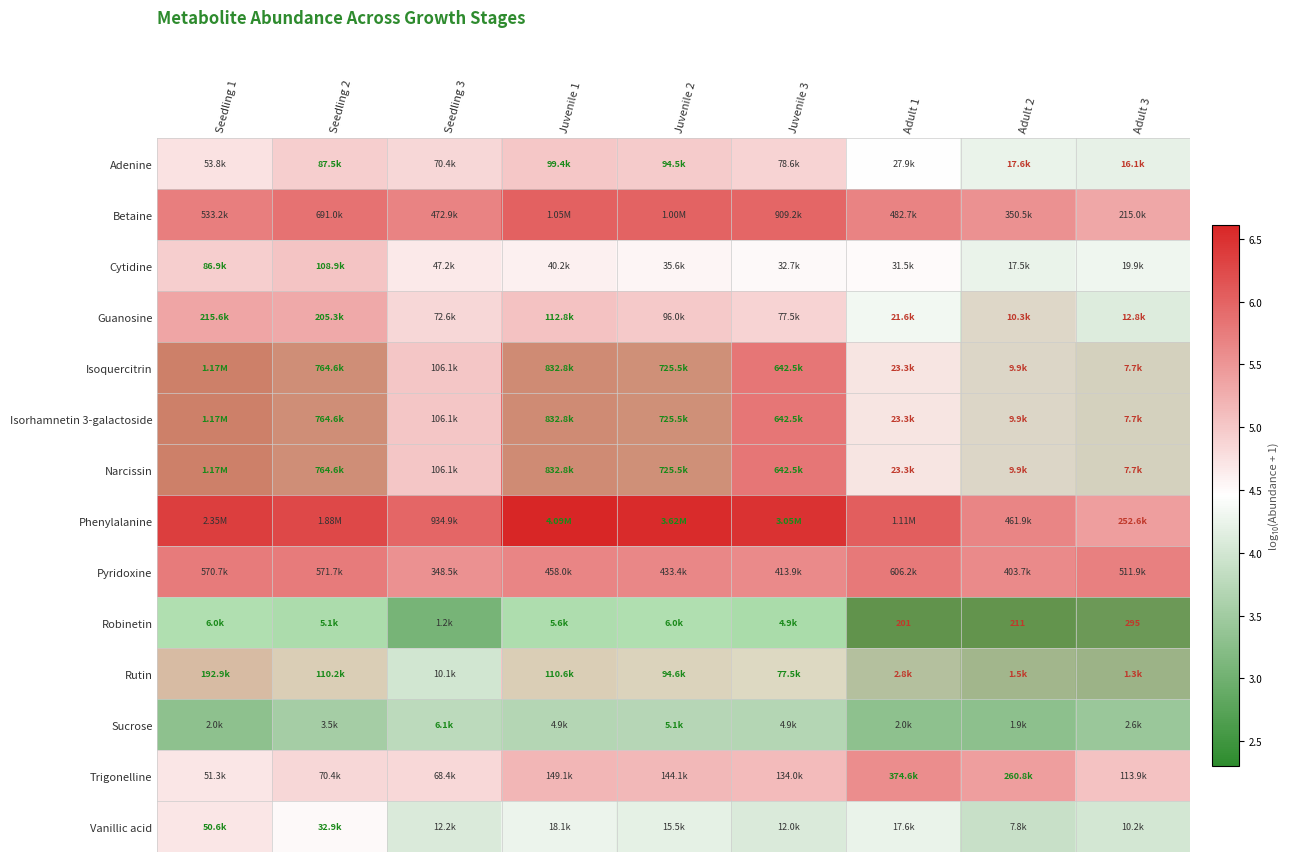

Which category has the highest value in the Isoquercitrin series?

Seedling 1